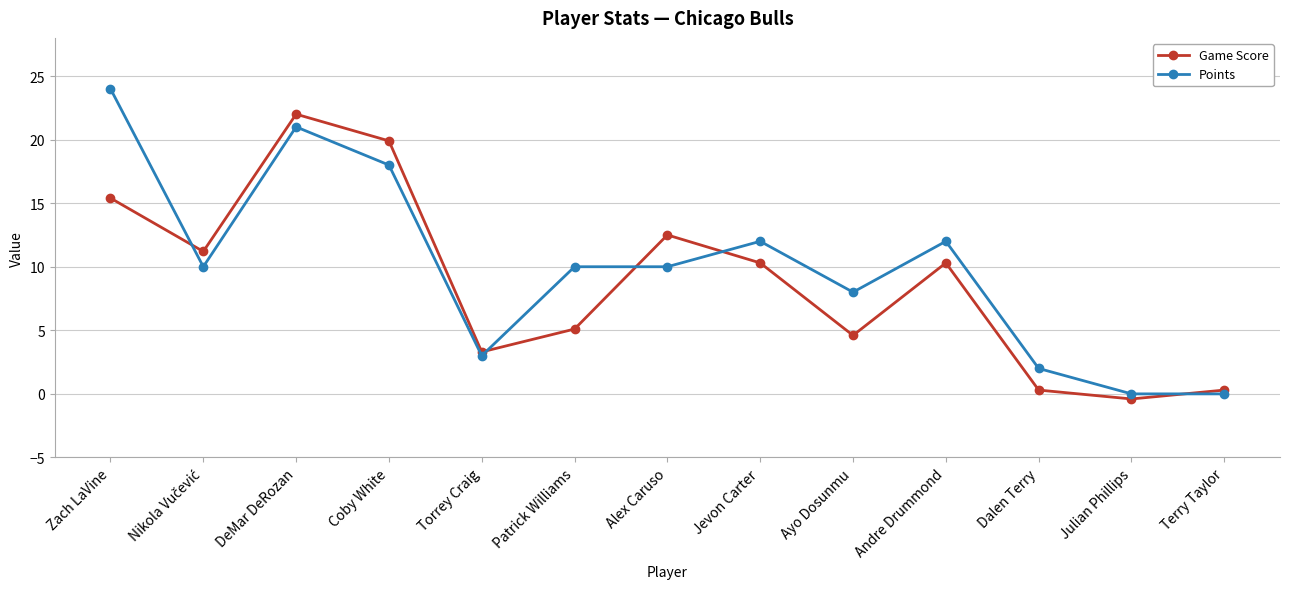

Reading left to right, list all the values displayed in this chart.

Game Score: 15.4	11.2	22.0	19.9	3.3	5.1	12.5	10.3	4.6	10.3	0.3	-0.4	0.3
Points: 24.0	10.0	21.0	18.0	3.0	10.0	10.0	12.0	8.0	12.0	2.0	0.0	0.0